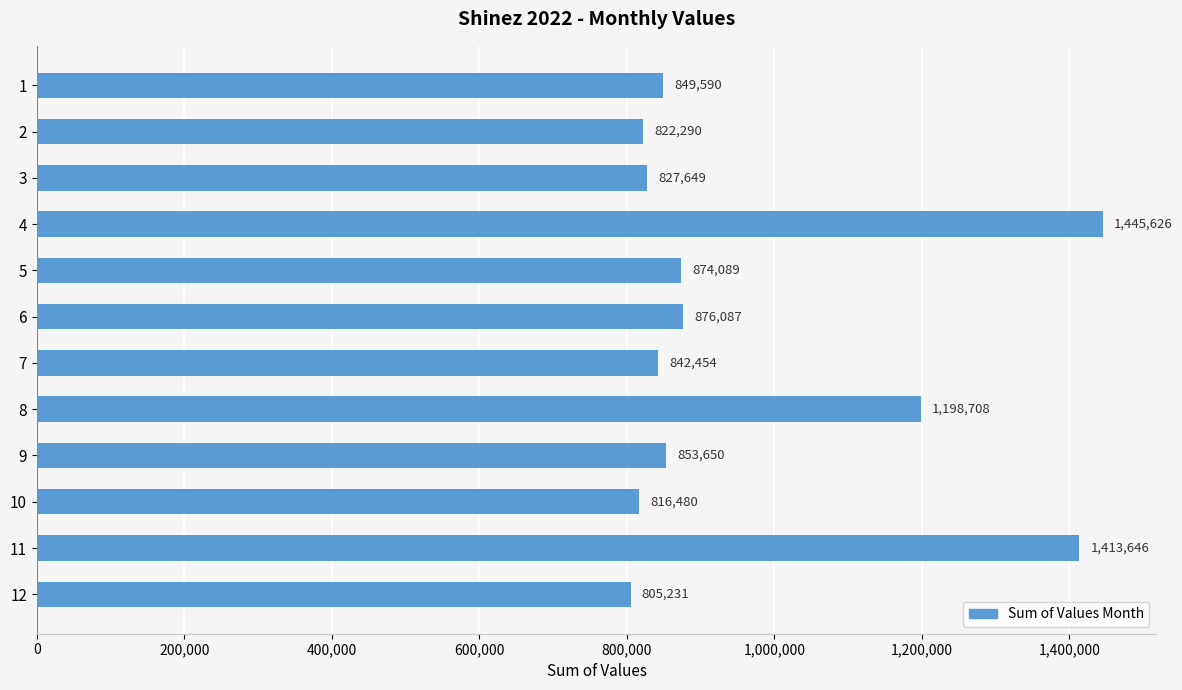

How many values are below 853650?

6